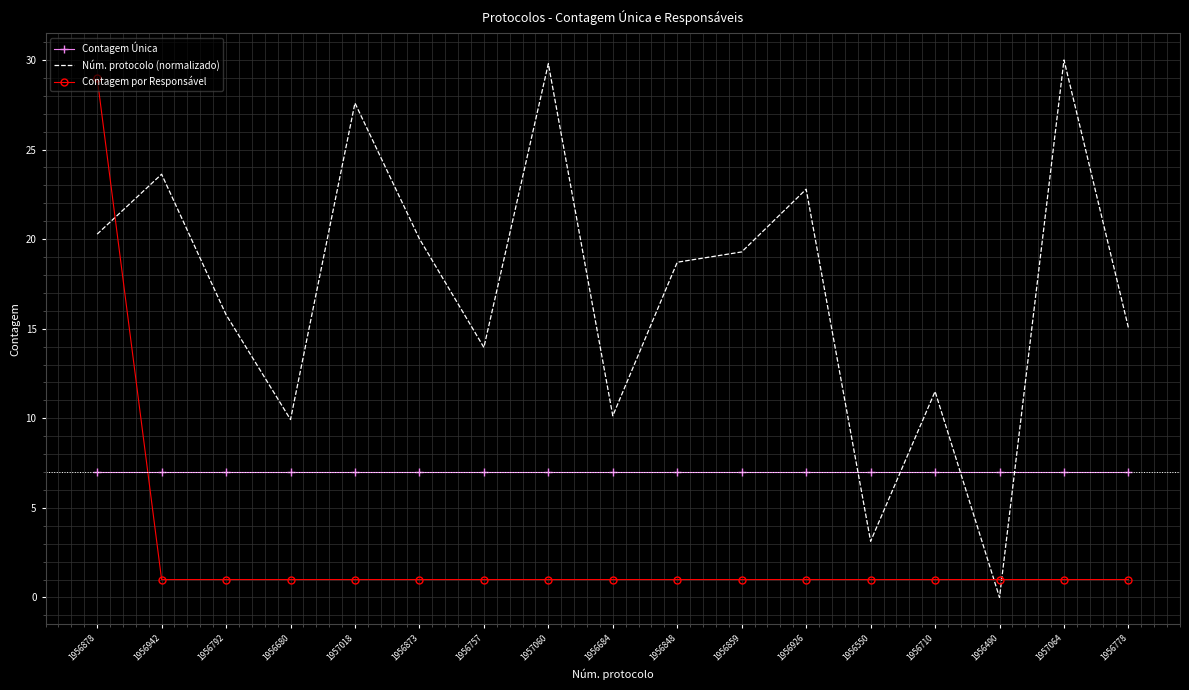

True or false: Contagem por Responsável and Contagem Única intersect in this chart.

True